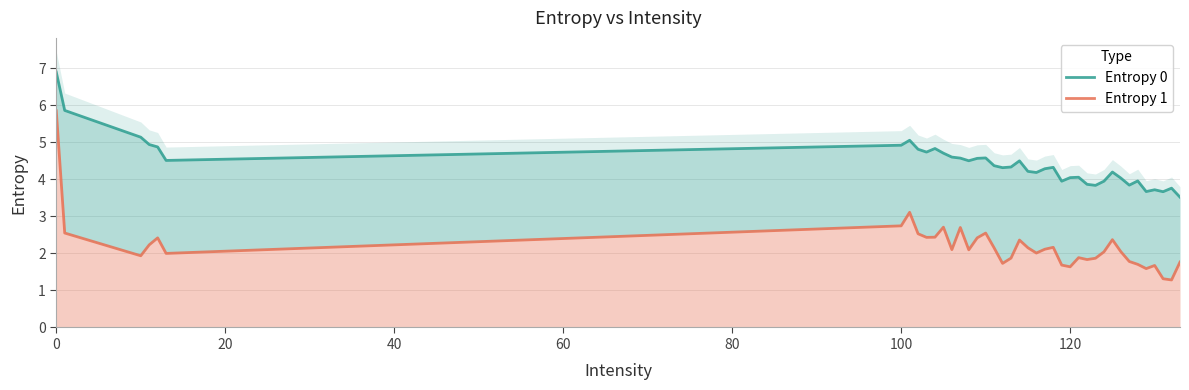

How many values in the Entropy 0 series are below 4?

11